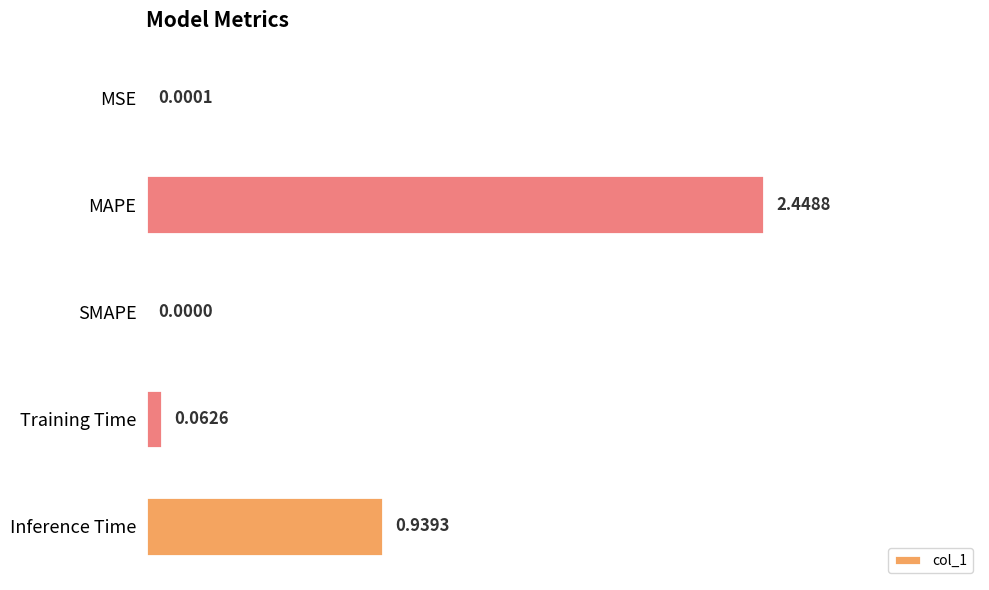

Which label corresponds to the largest value in the chart?

MAPE